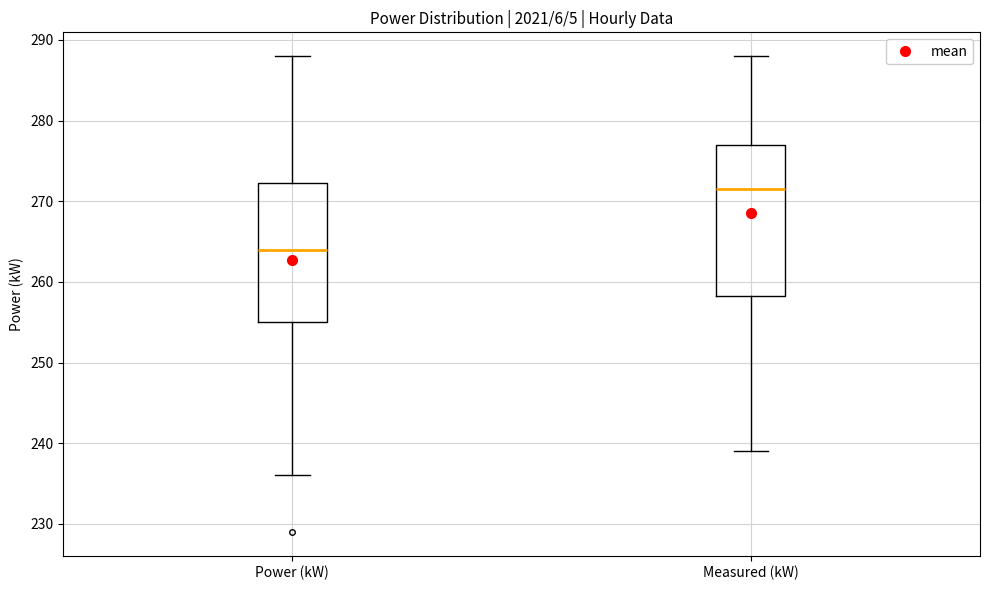

Which box's median line is the highest?

Measured (kW)